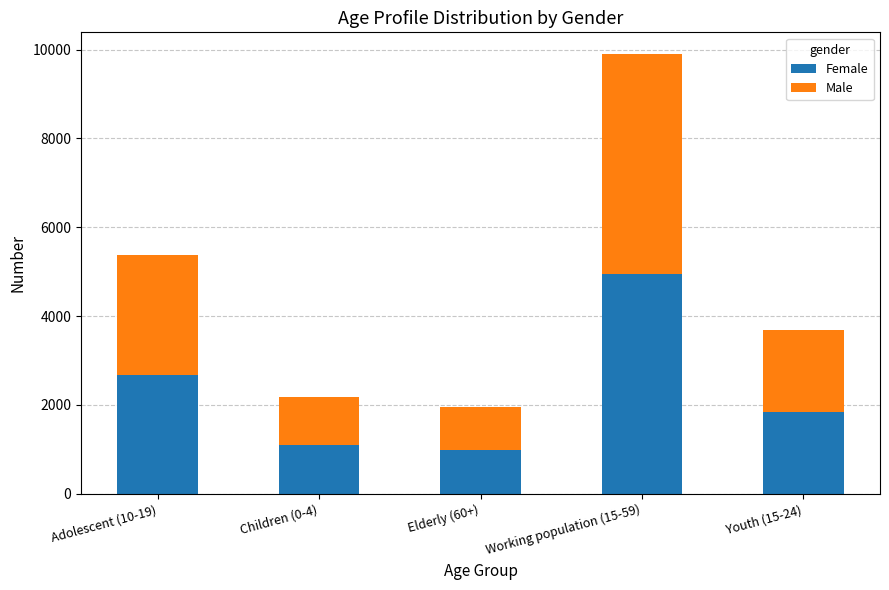

Is it true that Female equals 4946 at Working population (15-59)?

True